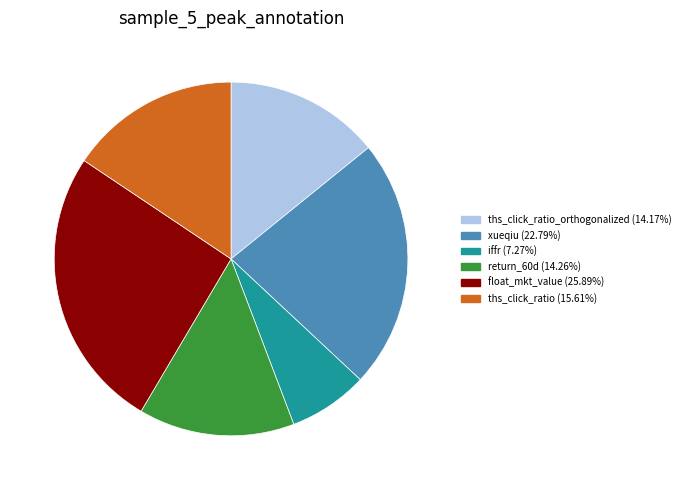

Is there a majority slice in this chart?

No